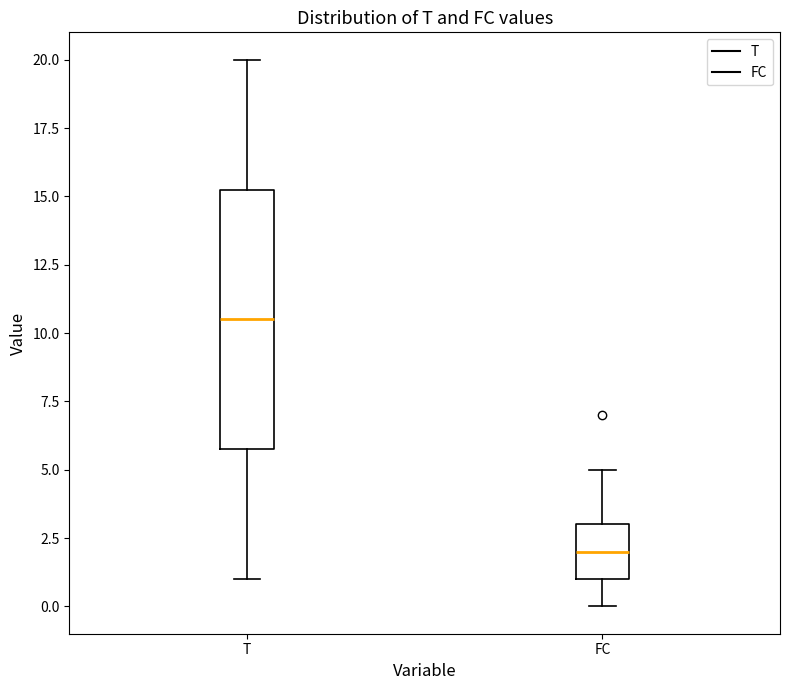

Reading left to right, transcribe this box plot: for each box, give where its median line is, the range the box spans, and where its two whiskers end, as read against the y-axis. The values are not printed on the chart, so give them approximately, as read against the axis.

T: median 10.5, box 6.0 to 15.5, whiskers 1.0 to 20.0
FC: median 2.0, box 1.0 to 3.0, whiskers 0.0 to 5.0